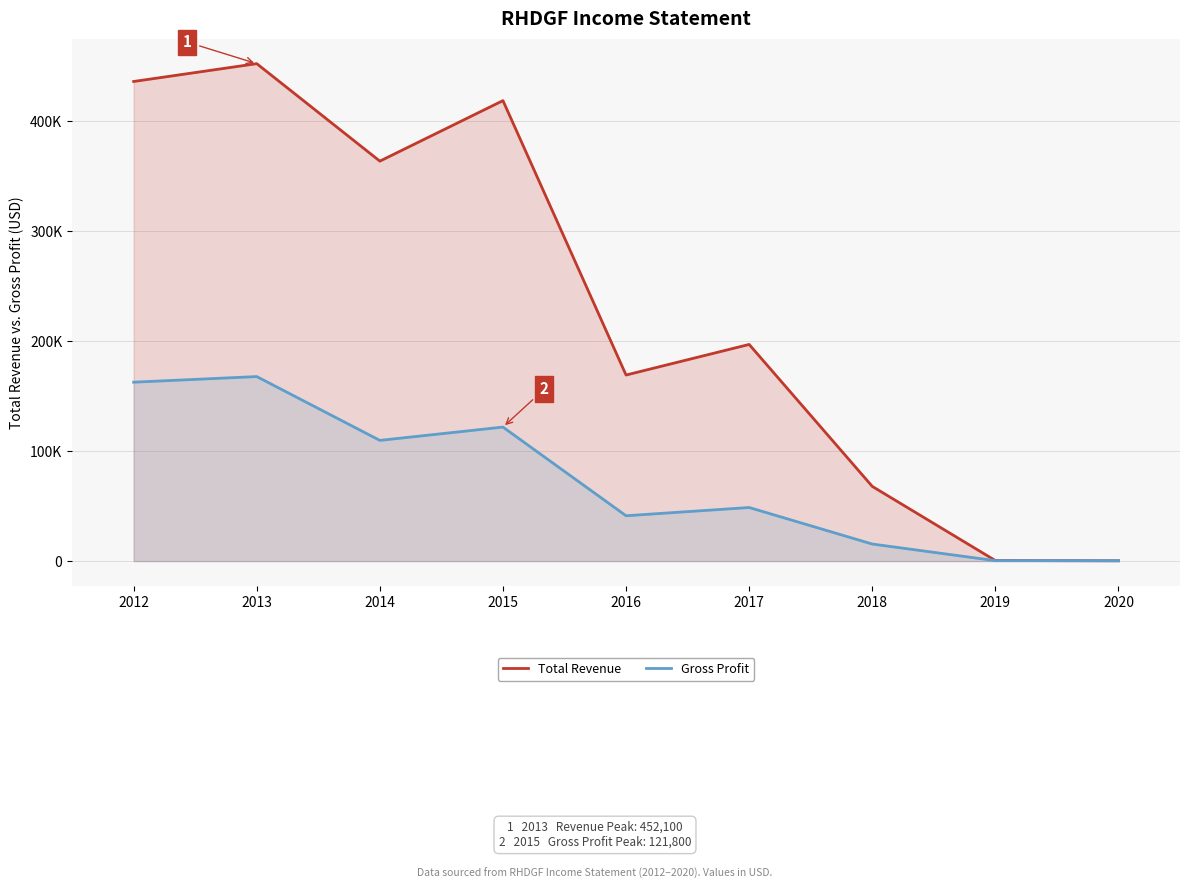

True or false: Total Revenue and Gross Profit intersect in this chart.

False